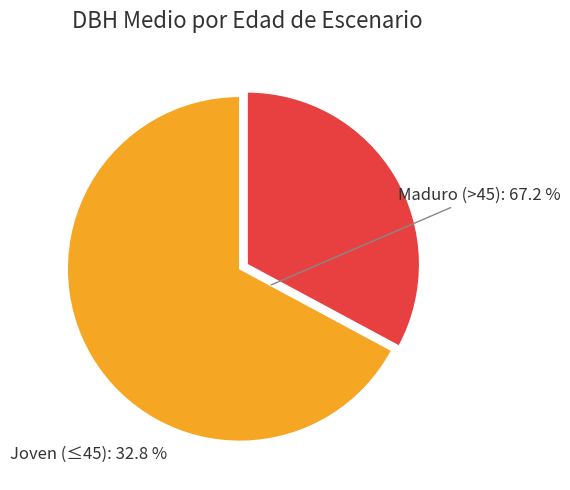

Is it true that Joven (≤45) is 42% of the pie?

False